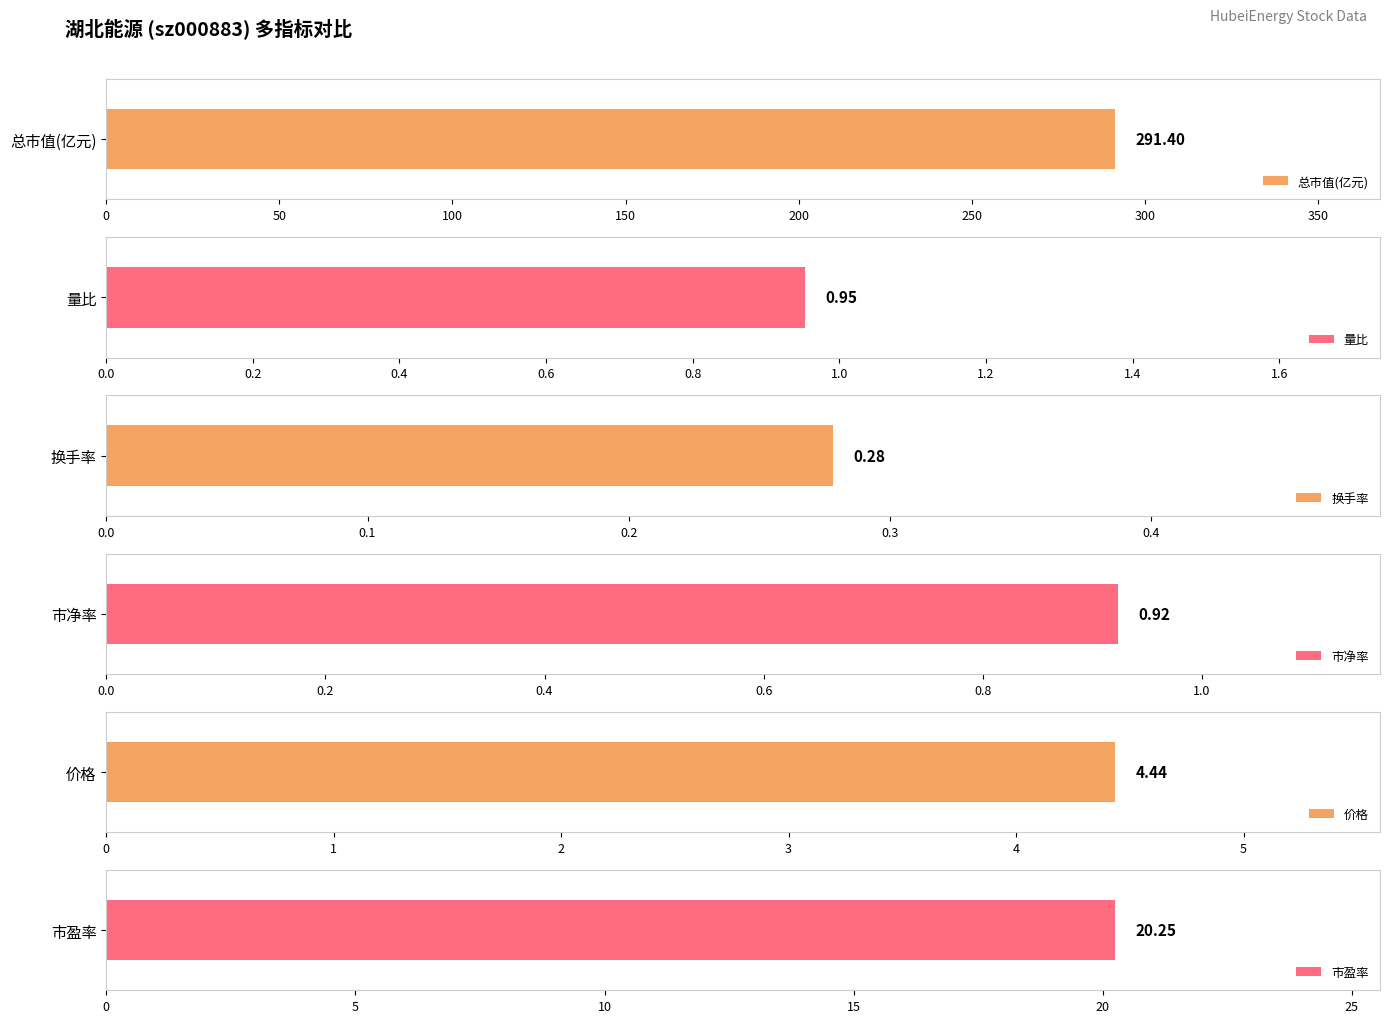

True or false: 量比 has a value of 1.4 at 2022-12-08.

False